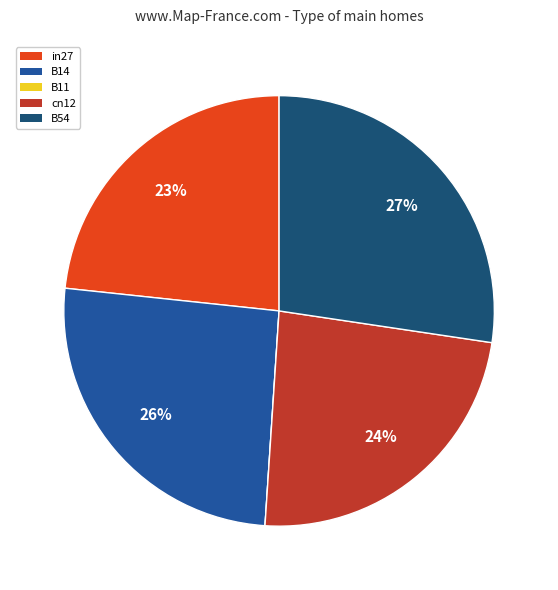

To the nearest percent, what is the average slice percentage?

20%